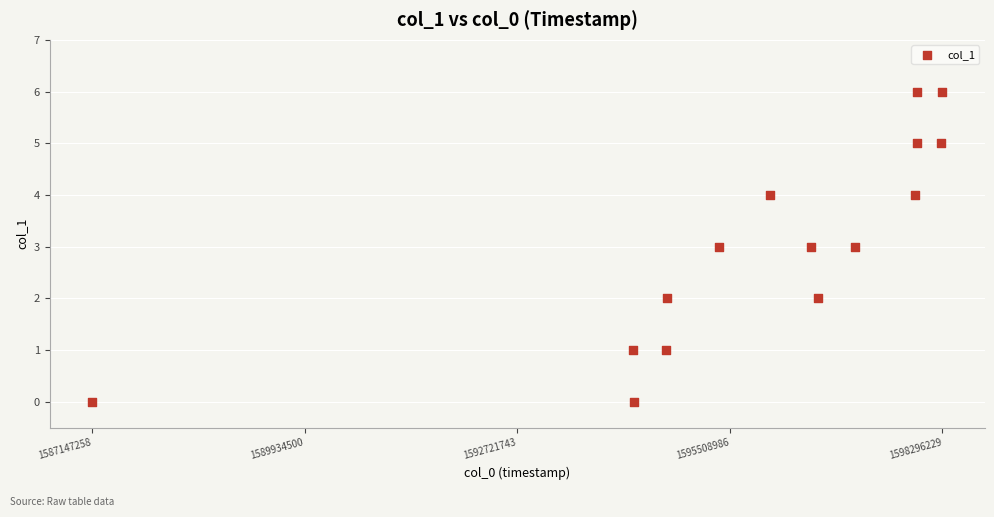

What is the range of X values (max minus min)?

11148971